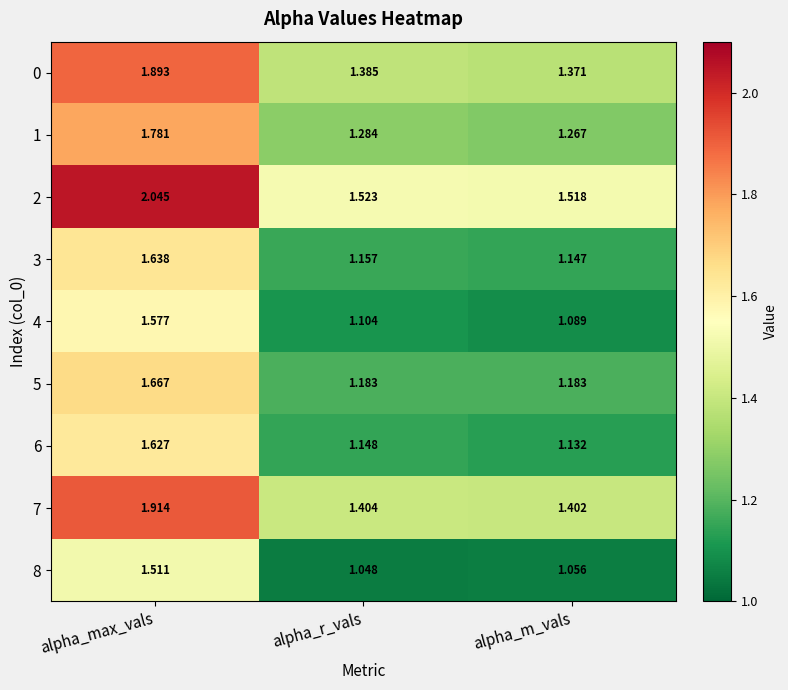

Which label corresponds to the largest value in the chart?

alpha_max_vals